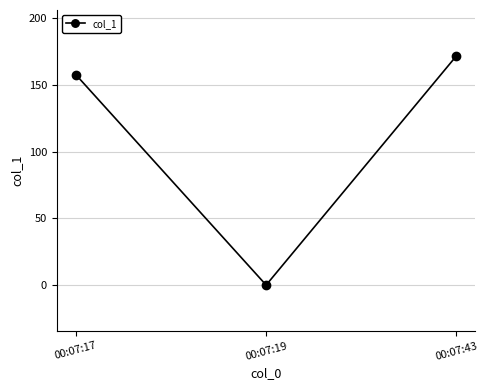

List the labels in order of value, smallest first.

00:07:19, 00:07:17, 00:07:43